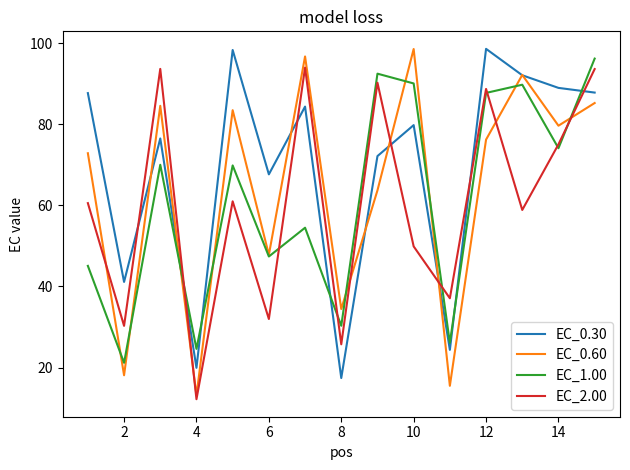

Which series has the largest range (max minus min)?

EC_0.60